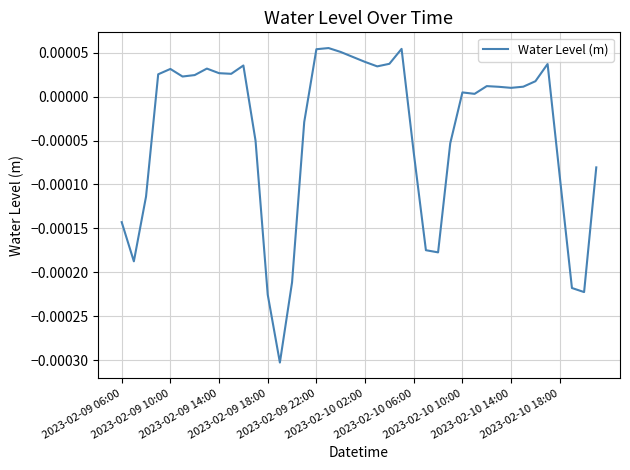

How many negative values are there?

16